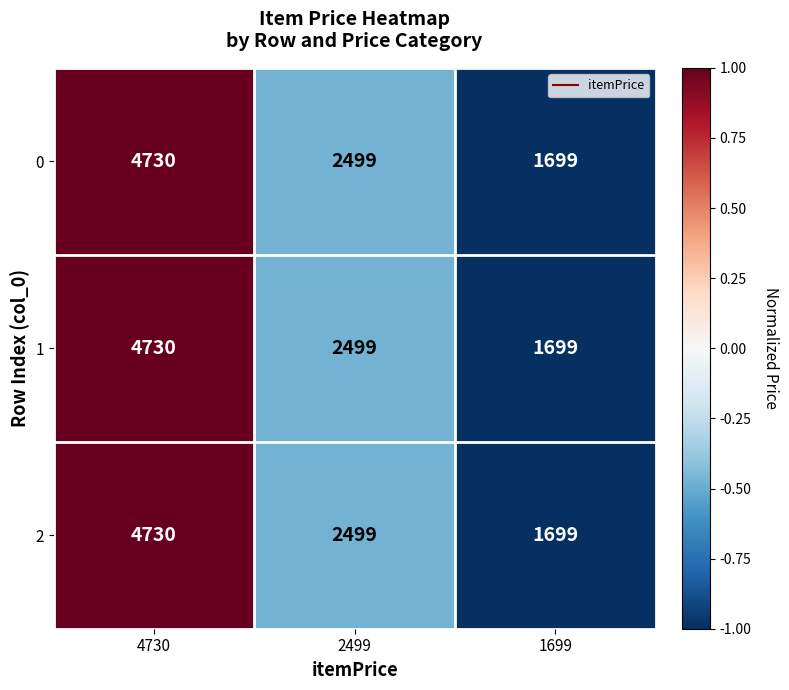

Where is 0 nearest to the value 3214?

2499